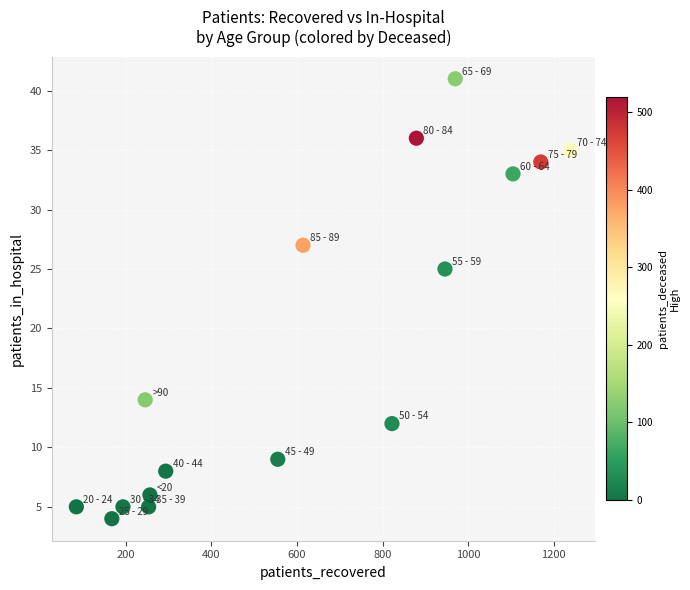

What is the range of X values (max minus min)?

1155